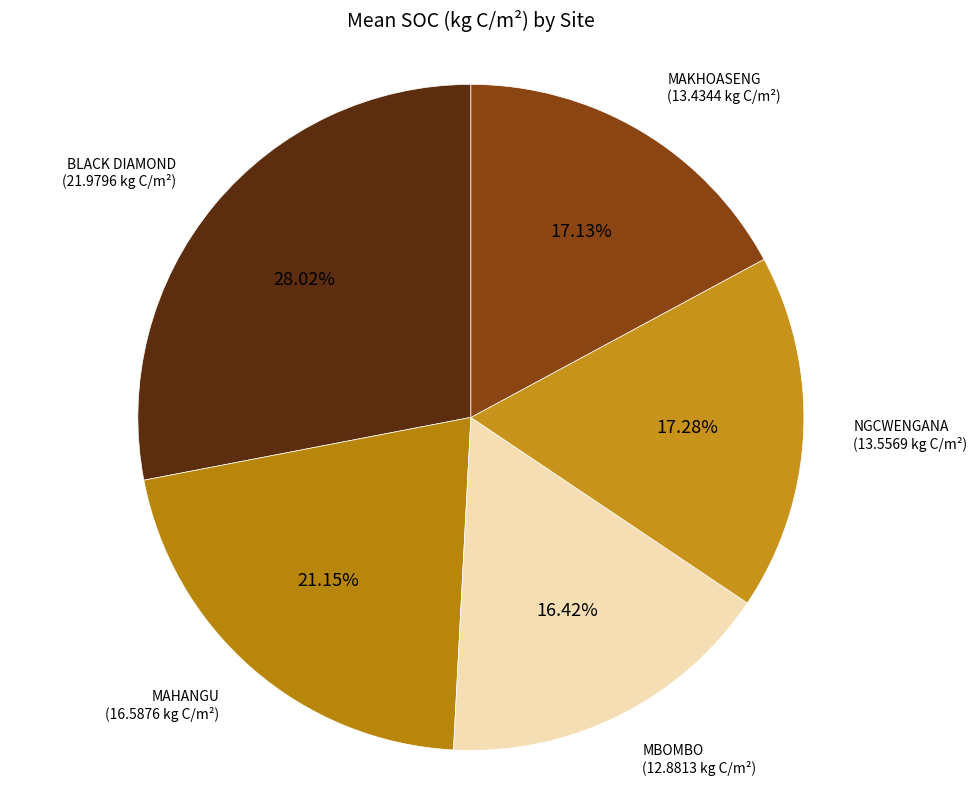

What is the largest slice in the pie chart?

BLACK DIAMOND